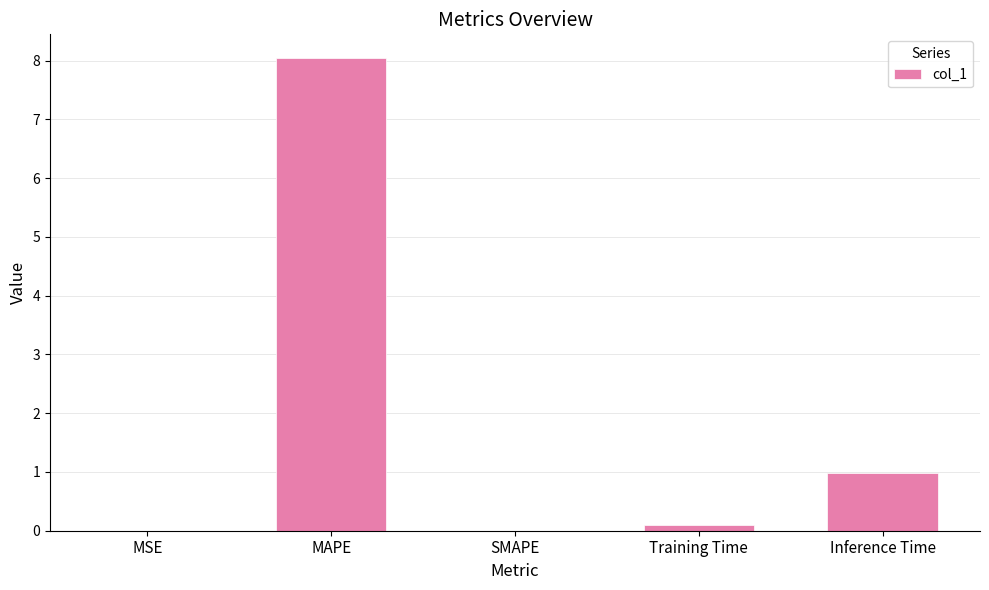

What is the maximum value shown in the chart?

8.0